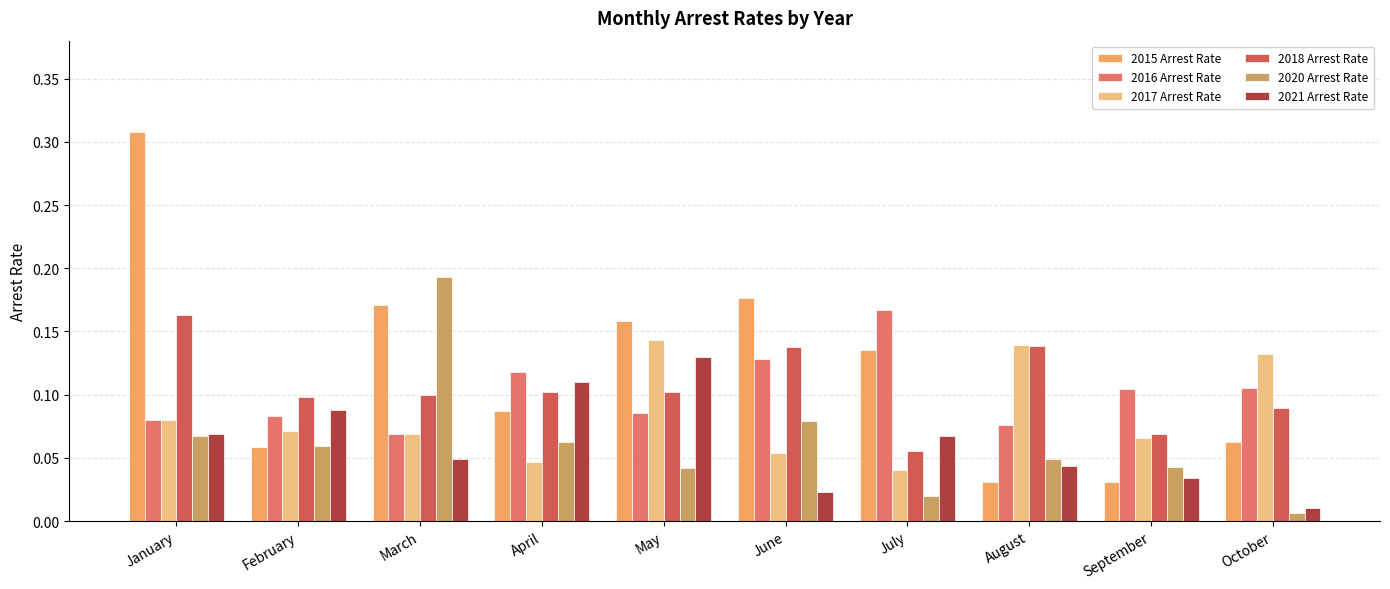

At which label does 2020 Arrest Rate reach its peak?

March